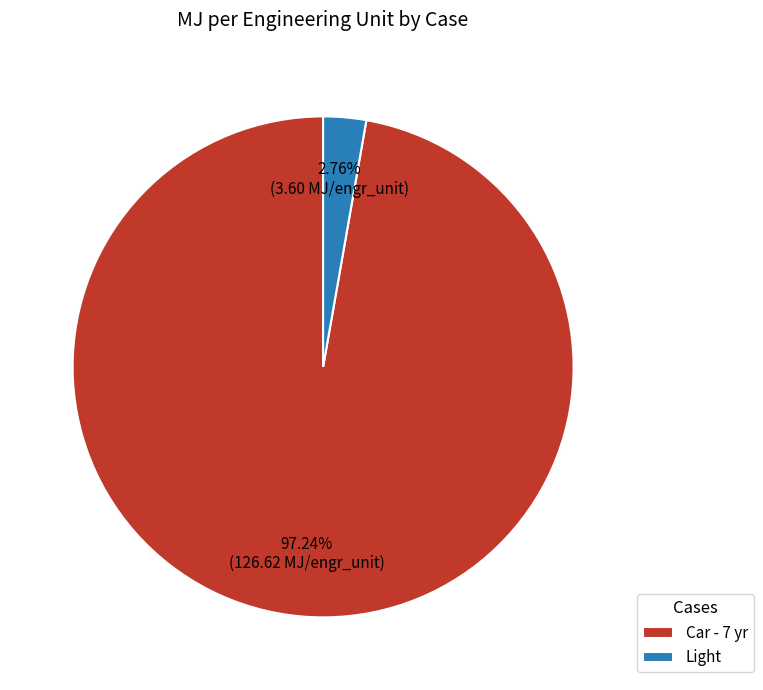

Between Light and Car - 7 yr, which is larger?

Car - 7 yr